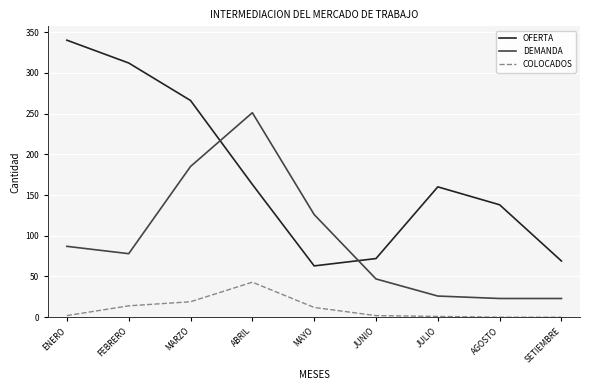

Which series has the largest total across all categories?

OFERTA